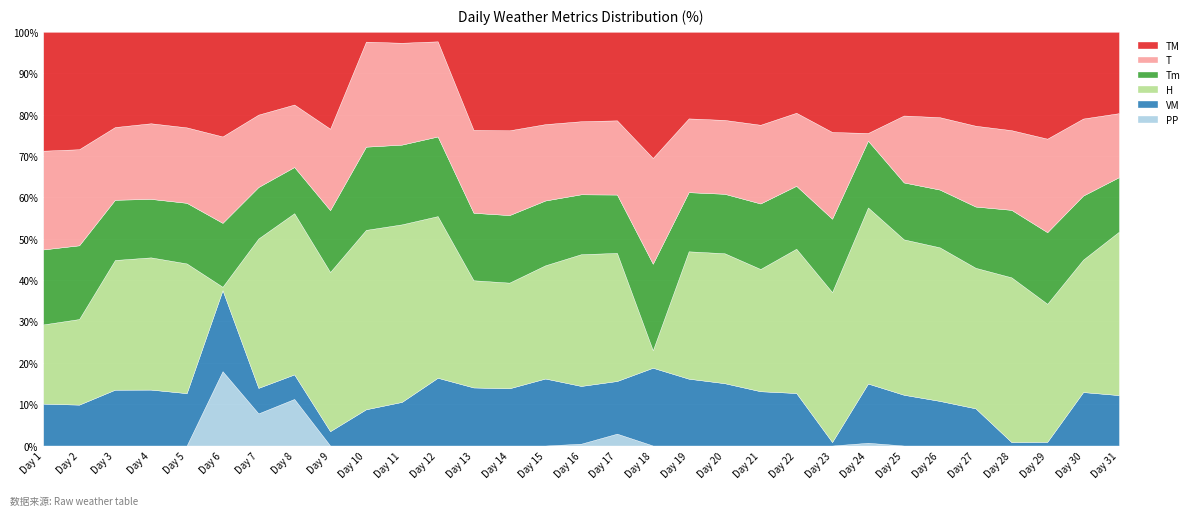

True or false: PP and TM intersect in this chart.

False